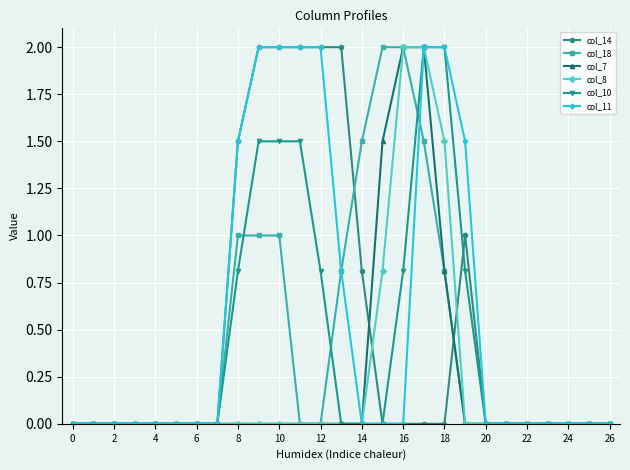

What is the value of the col_18 point at the 11th from the left?

1.0